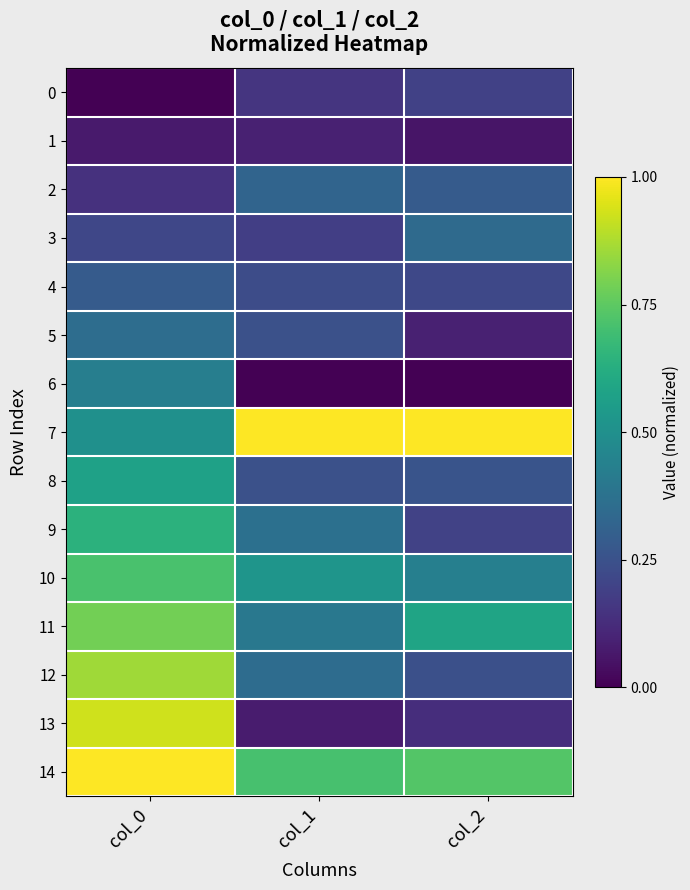

Reading right to left, list all the values displayed in this chart.

0: col_2=0.2	col_1=0.2	col_0=0.0
1: col_2=0.1	col_1=0.1	col_0=0.1
2: col_2=0.3	col_1=0.3	col_0=0.1
3: col_2=0.3	col_1=0.2	col_0=0.2
4: col_2=0.2	col_1=0.2	col_0=0.3
5: col_2=0.1	col_1=0.2	col_0=0.4
6: col_2=0.0	col_1=0.0	col_0=0.4
7: col_2=1.0	col_1=1.0	col_0=0.5
8: col_2=0.3	col_1=0.2	col_0=0.6
9: col_2=0.2	col_1=0.4	col_0=0.6
10: col_2=0.4	col_1=0.5	col_0=0.7
11: col_2=0.6	col_1=0.4	col_0=0.8
12: col_2=0.2	col_1=0.4	col_0=0.9
13: col_2=0.1	col_1=0.1	col_0=0.9
14: col_2=0.7	col_1=0.7	col_0=1.0